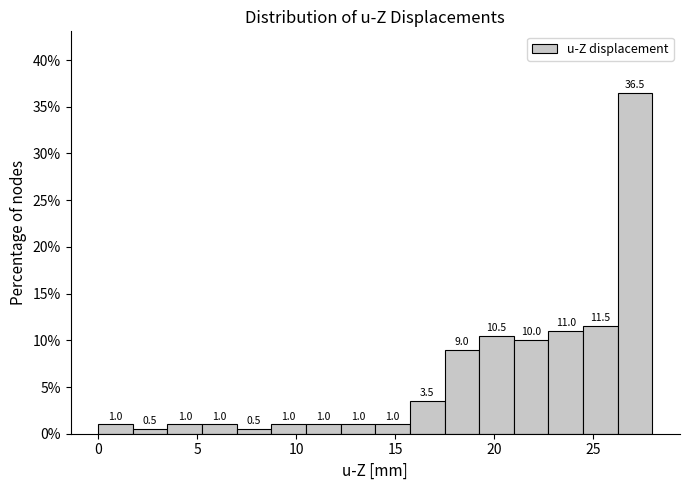

Around what value on the x-axis is the tallest bar? Give the approximate position of its centre, as read against the axis.

27.0